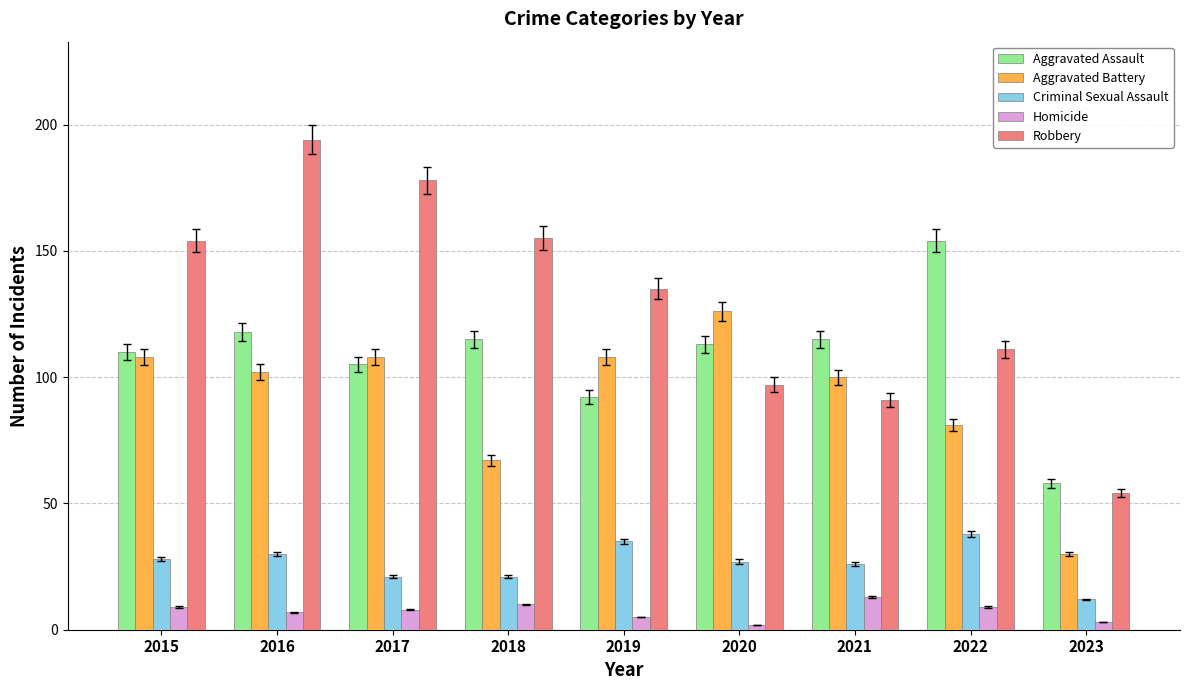

Does the chart contain stacked bars?

No